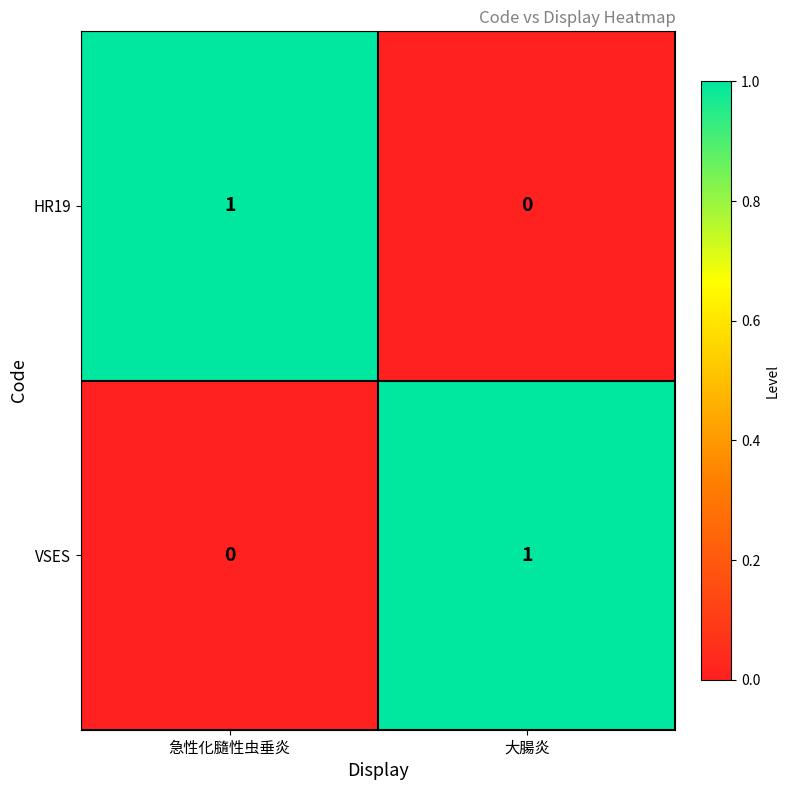

Reading left to right, transcribe all the data shown in this chart.

HR19: 急性化膸性虫垂炎=1	大腸炎=0
VSES: 急性化膸性虫垂炎=0	大腸炎=1